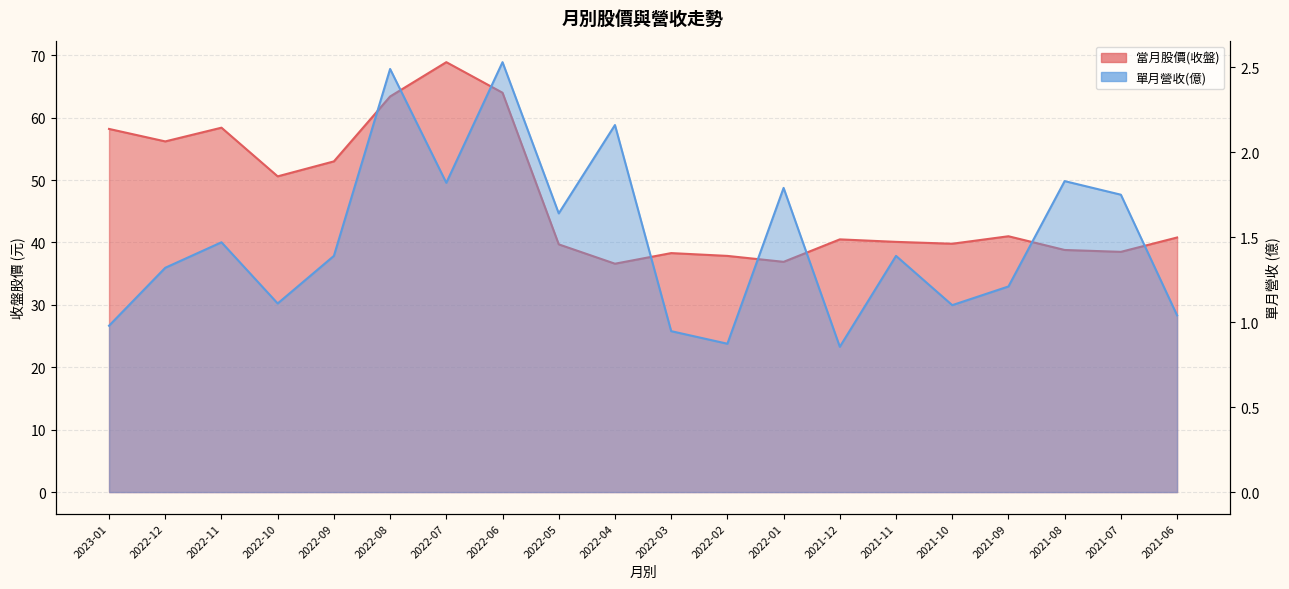

At which label does 單月營收(億) first exceed 1?

2022-12